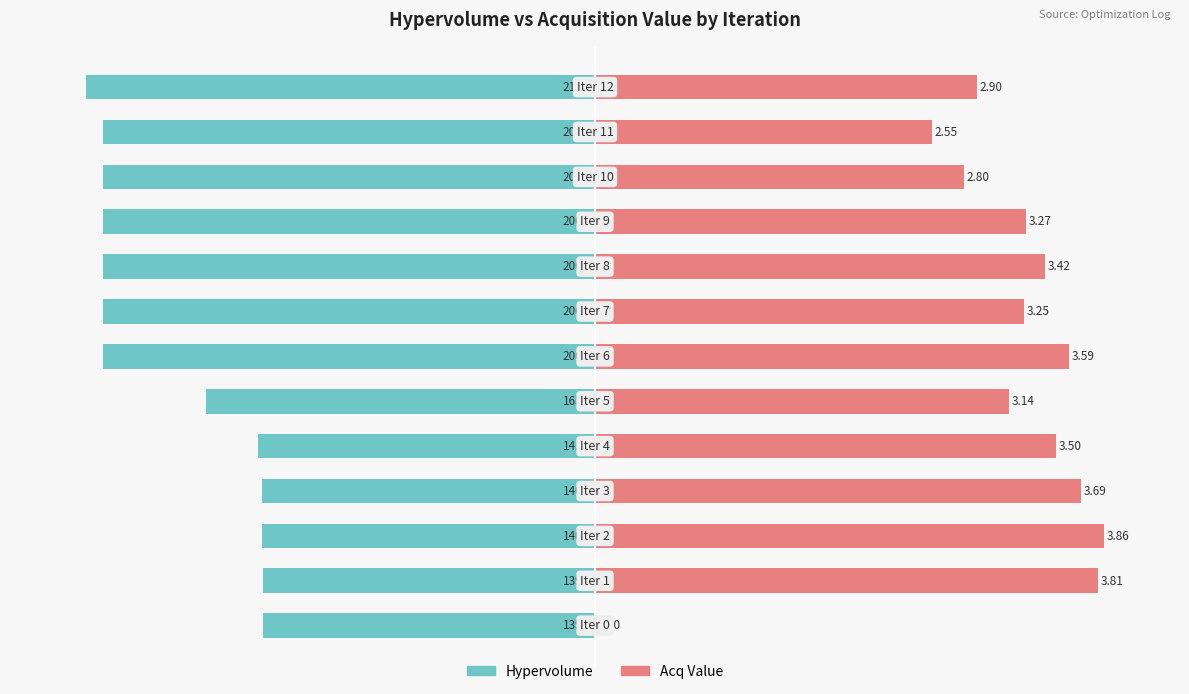

How many categories are shown in the chart?

13